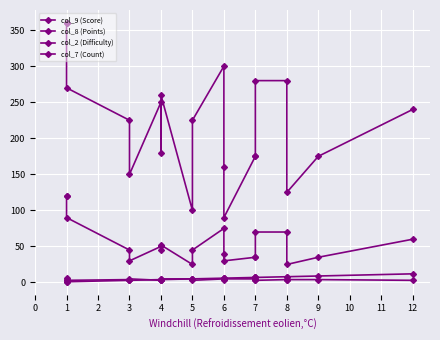

True or false: col_7 (Count) and col_9 (Score) cross at least once.

False